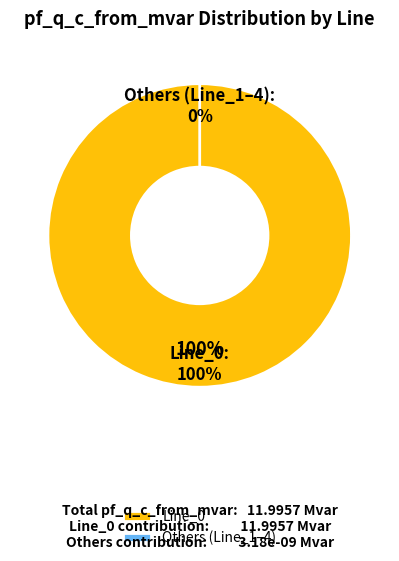

The Line_1 slice represents 0% of the pie. True or false?

True